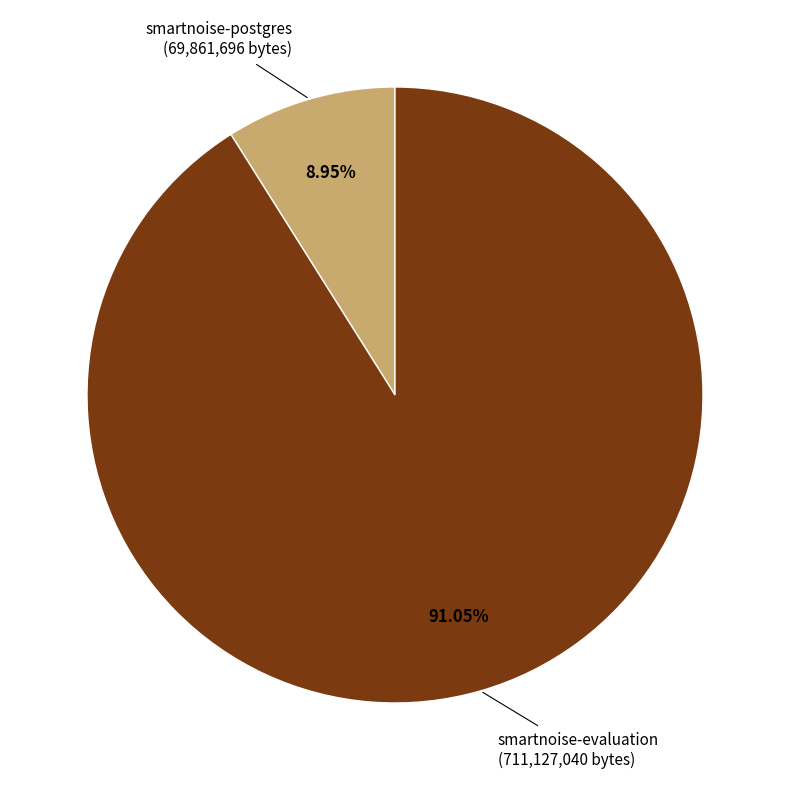

Does any single category account for the majority?

Yes